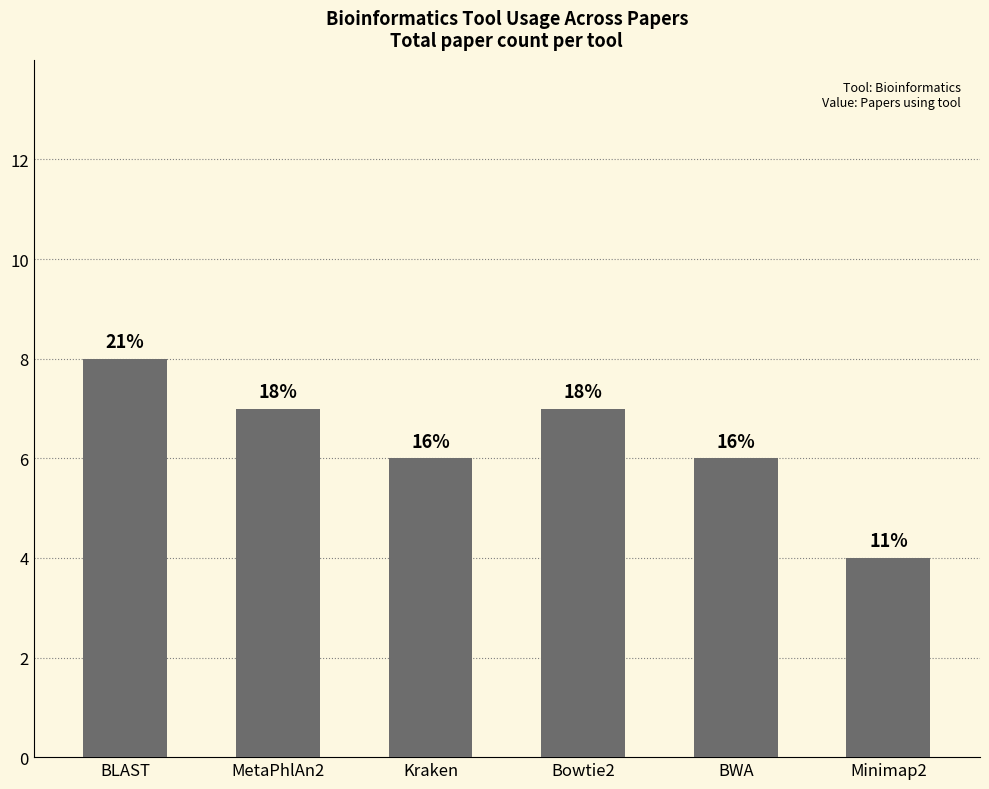

What is the difference between the maximum and minimum values?

4